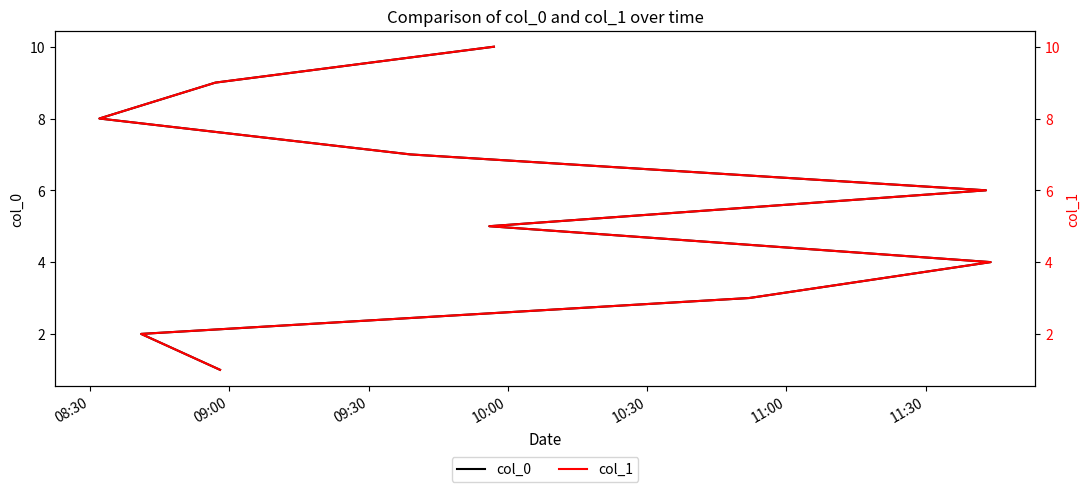

Reading left to right, extract all data points from this chart.

col_0: 1	2	3	4	5	6	7	8	9	10
col_1: 1	2	3	4	5	6	7	8	9	10